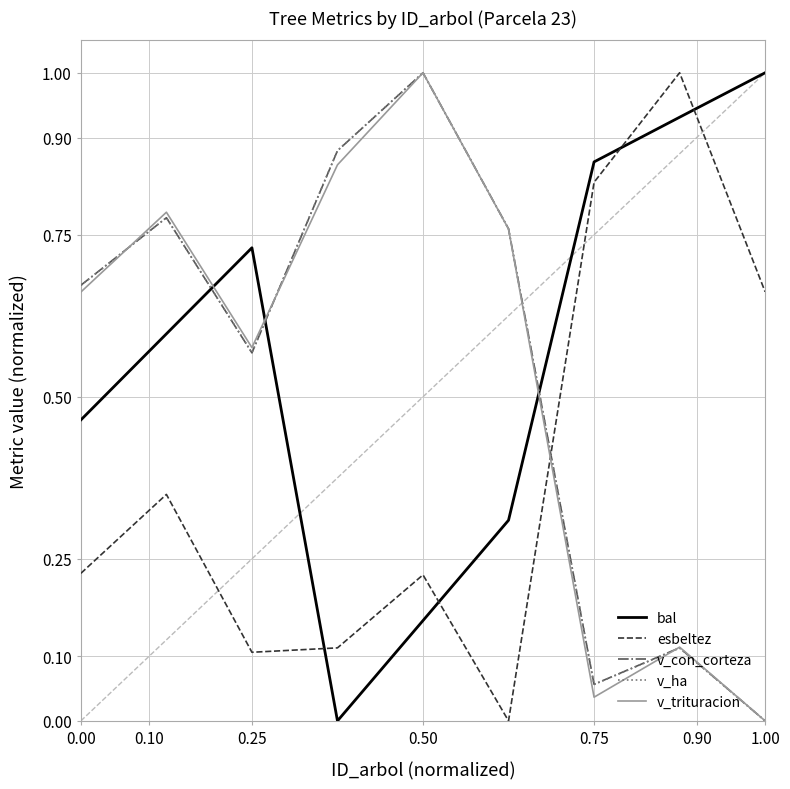

True or false: esbeltez and bal cross at least once.

True